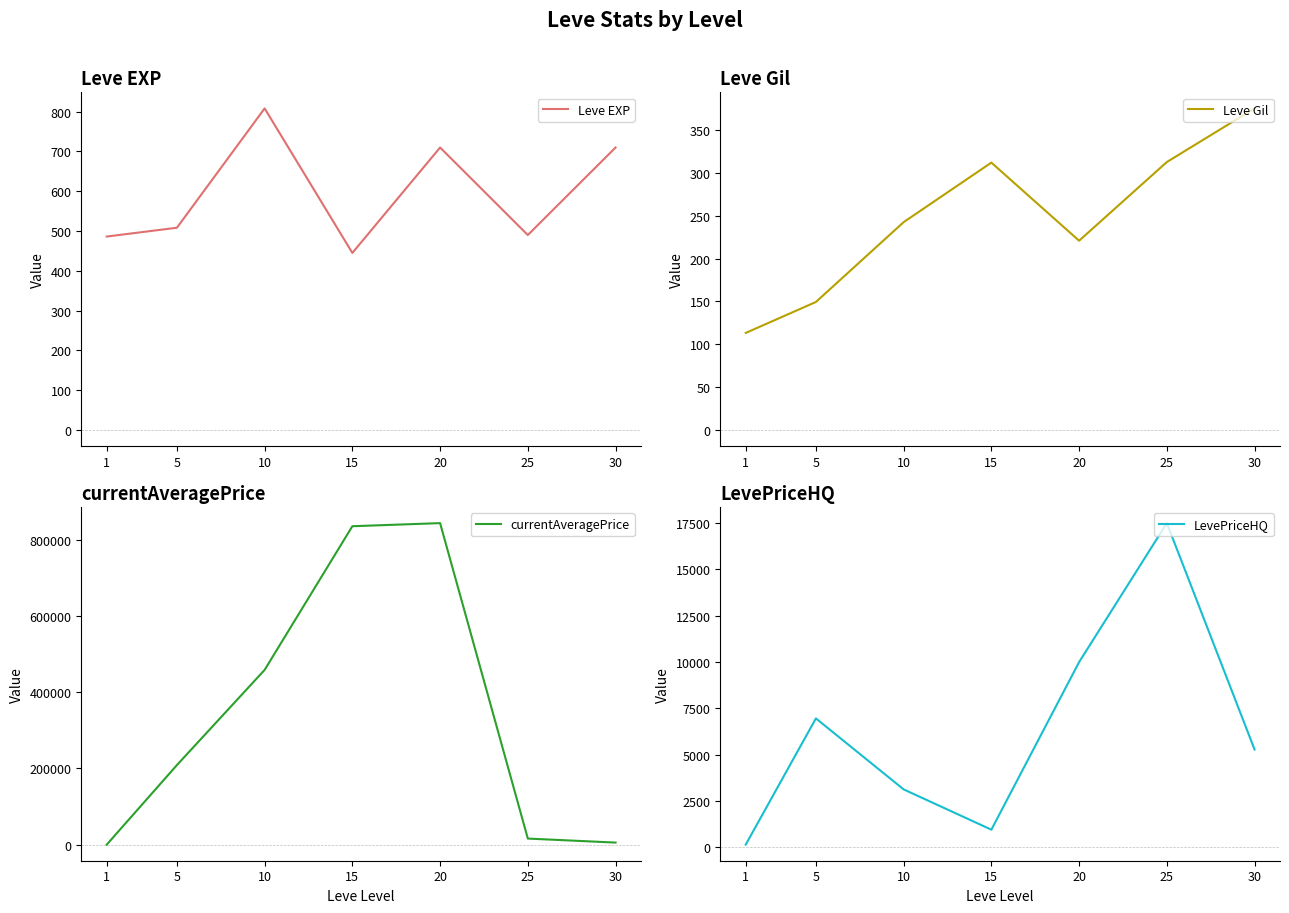

True or false: Leve EXP has a value of 1036.2 at 20.

False